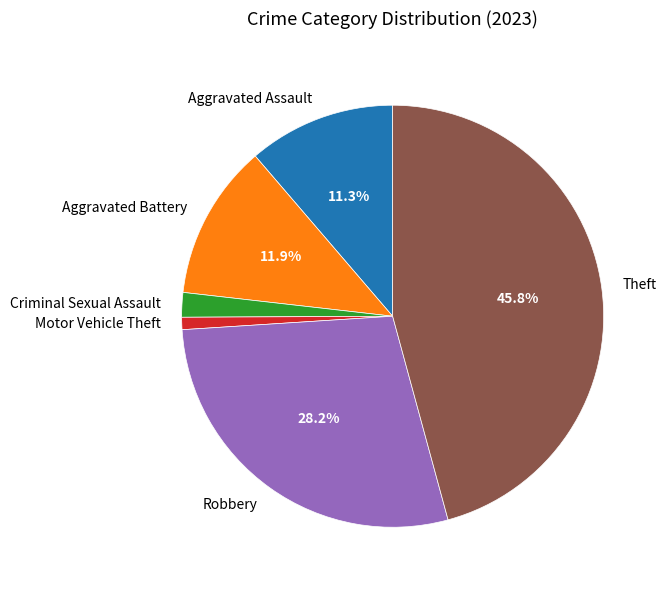

Which has a higher value, Motor Vehicle Theft or Criminal Sexual Assault?

Criminal Sexual Assault